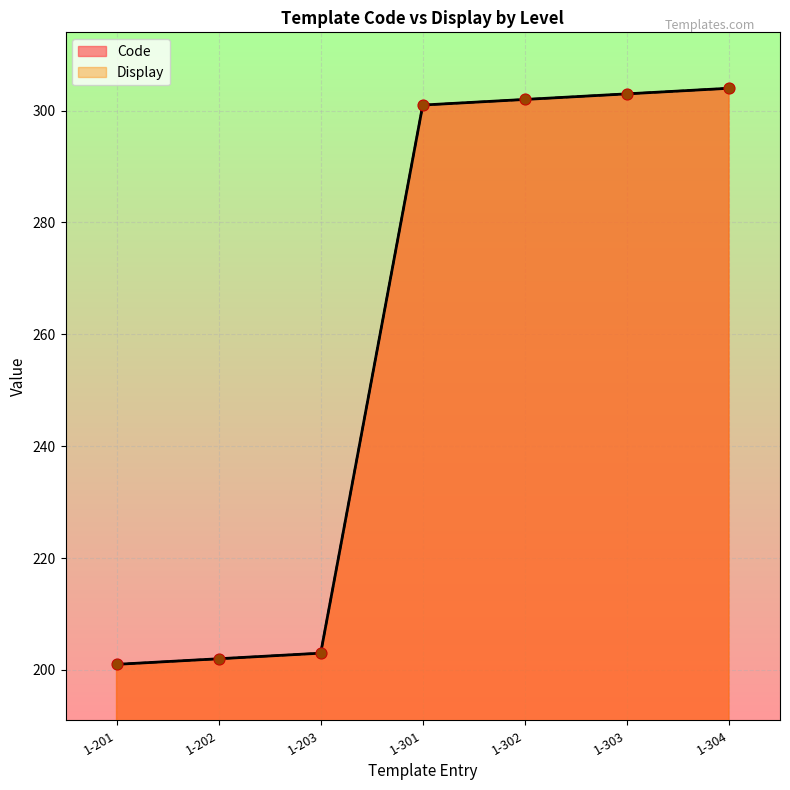

At how many categories does at least one series exceed 215?

4